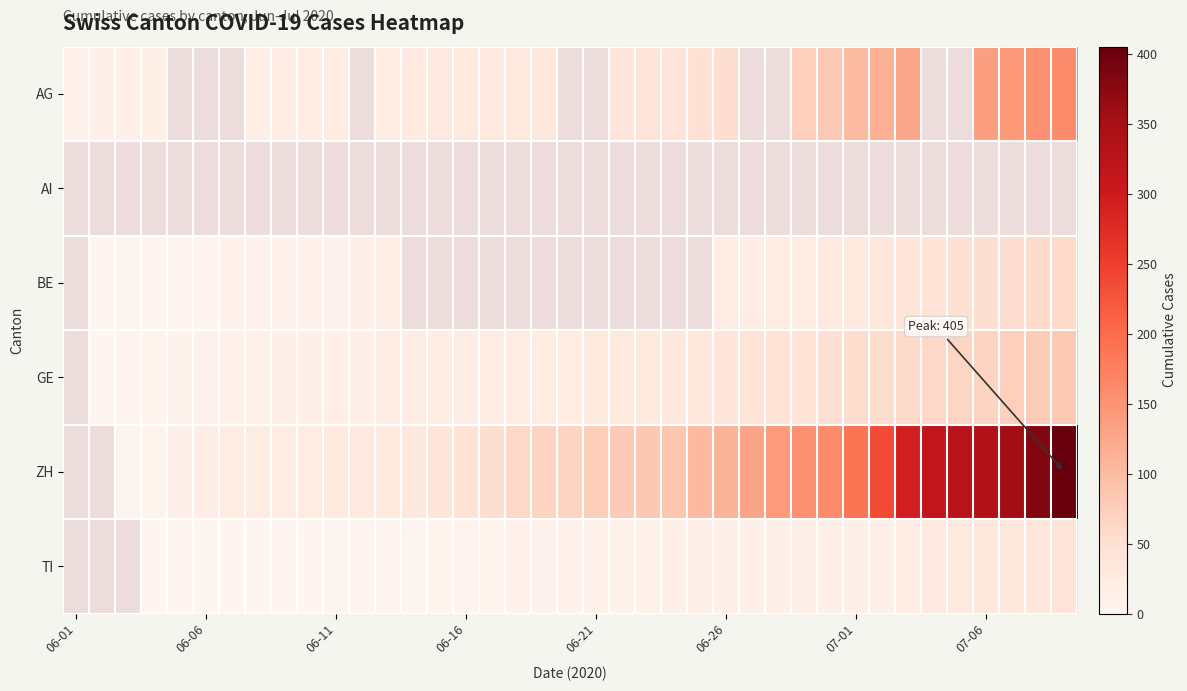

How many categories are shown in the chart?

39